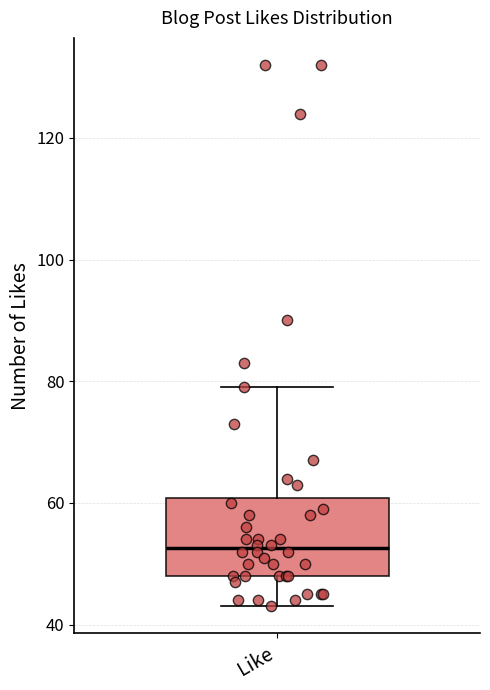

Where is the upper edge of the box for Like on the y-axis? The values are not printed on the chart, so give them approximately, as read against the axis.

60